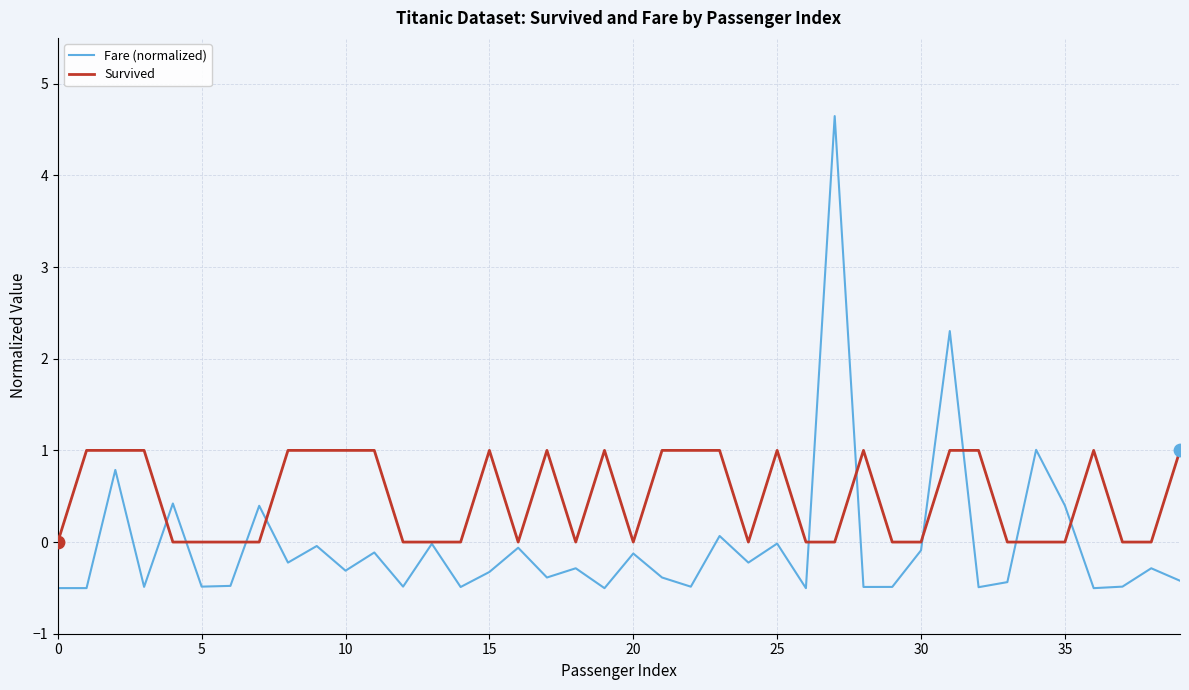

What is the lowest value of the Fare (normalized) series?

-0.5